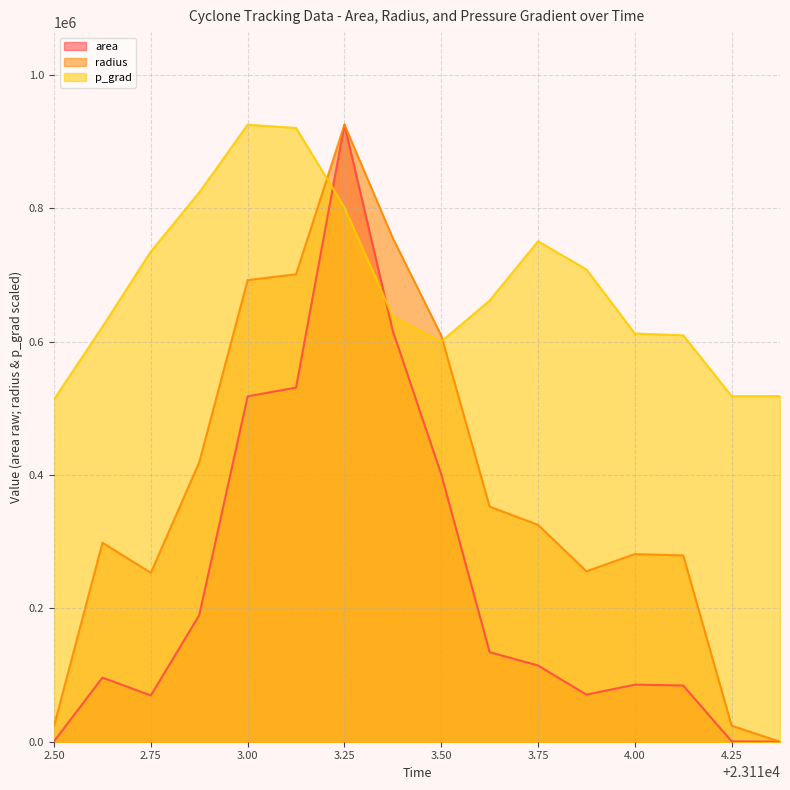

What is the maximum value for radius?

925625.0